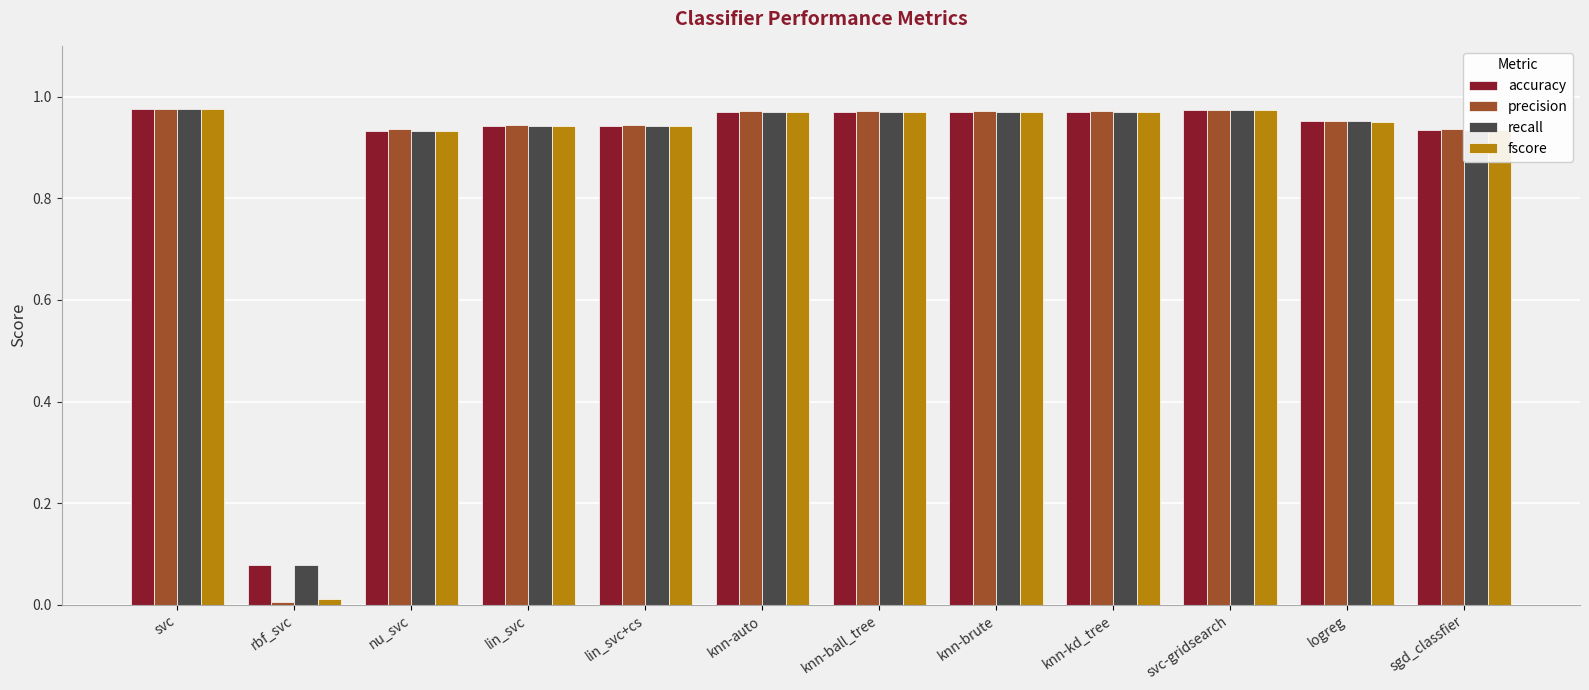

How many categories are shown in the chart?

12